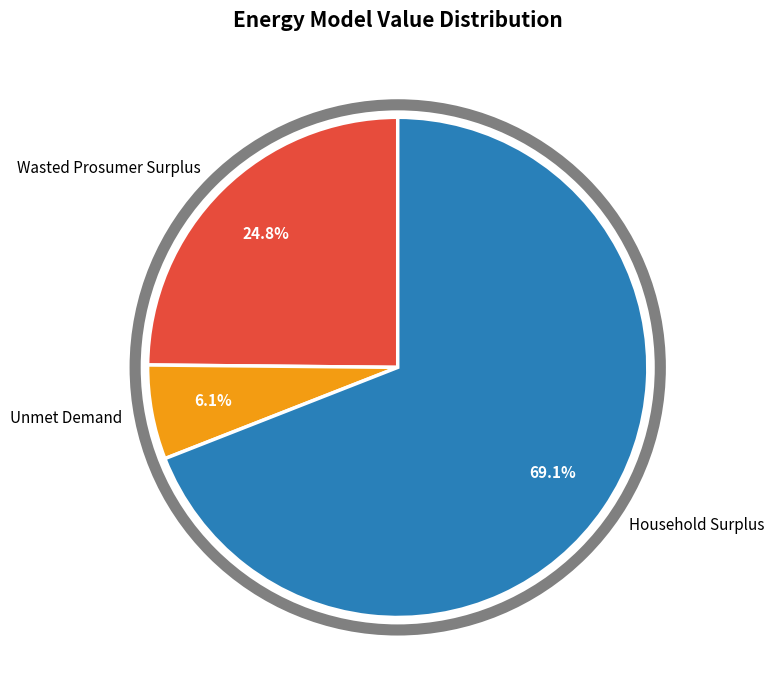

Approximately how many times larger is the value at Wasted Prosumer Surplus compared to Unmet Demand?

4.1